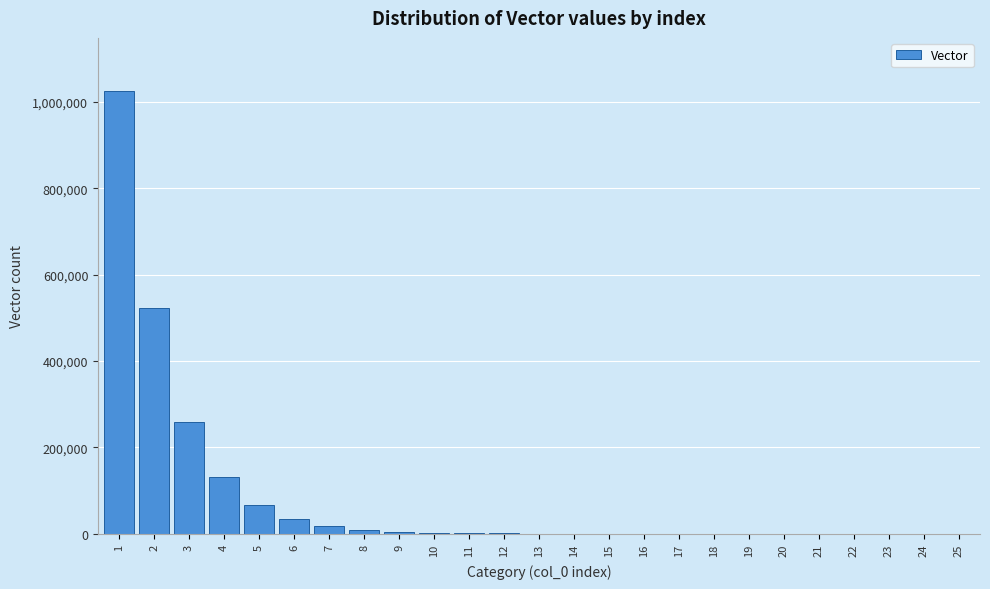

Is it true that the value at 2 is 243575.6?

False